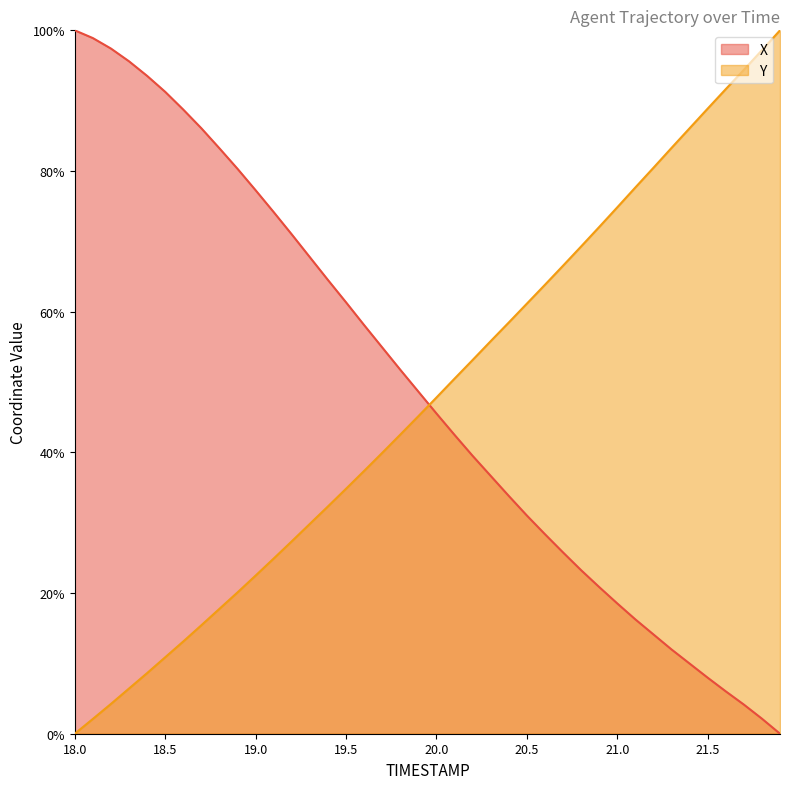

Where does the Y series first go above 47?

20.0